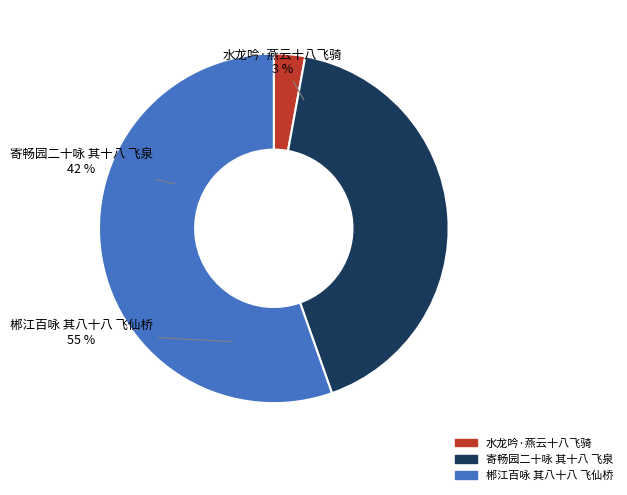

Is the sum of 寄畅园二十咏 其十八 飞泉 and 郴江百咏 其八十八 飞仙桥 greater than half?

Yes